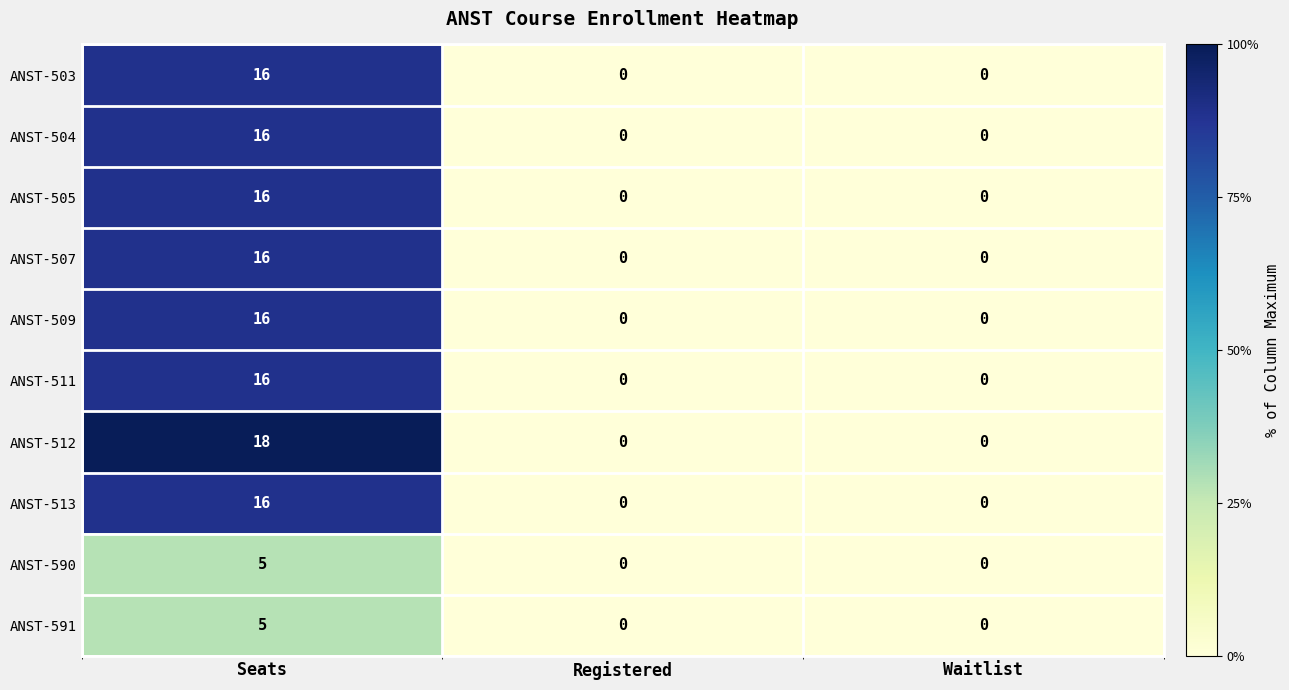

Is it true that ANST-505 equals 0 at Waitlist?

True